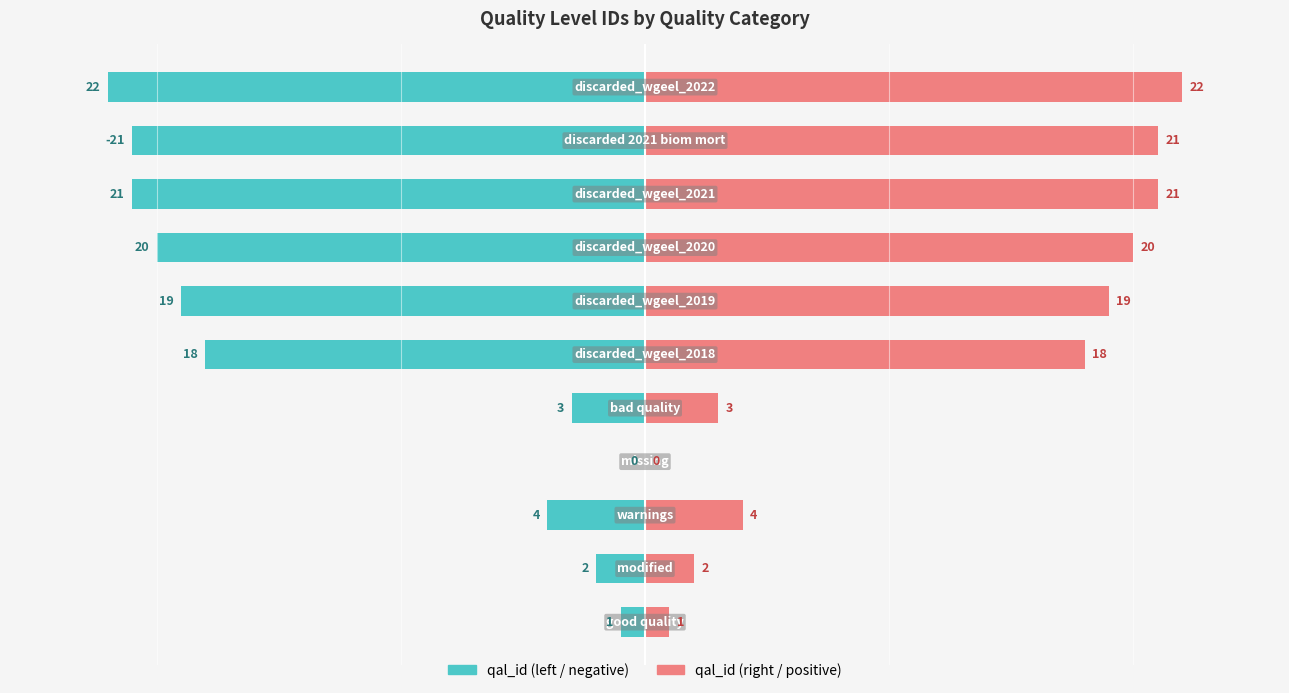

The value of qal_id (right / positive) at 5 is 18. True or false?

True